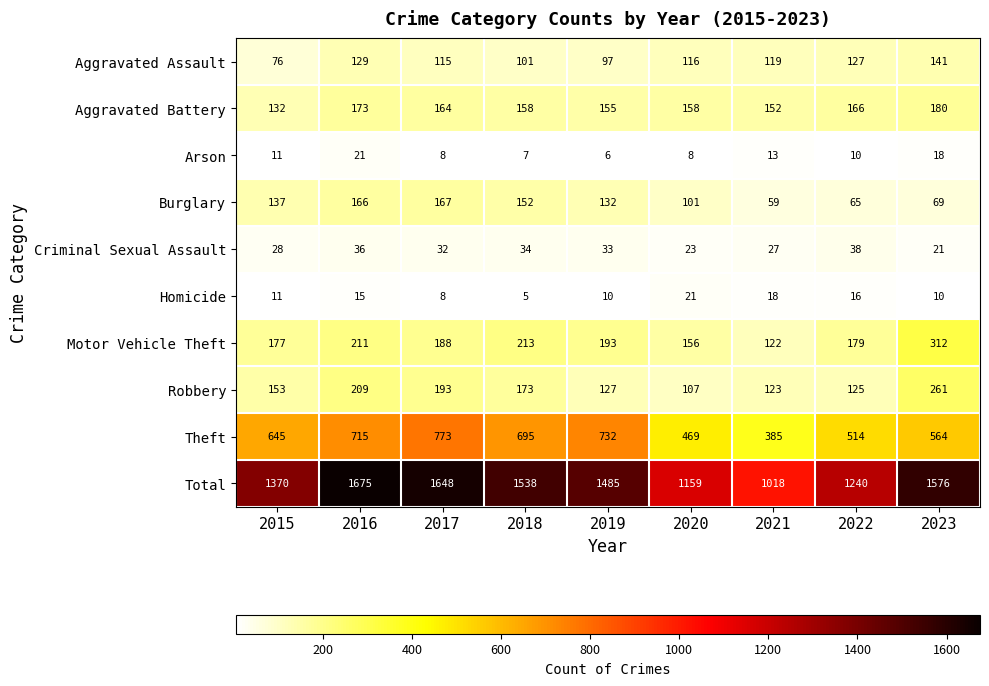

What is the difference between the maximum and minimum values in the Aggravated Assault series?

65